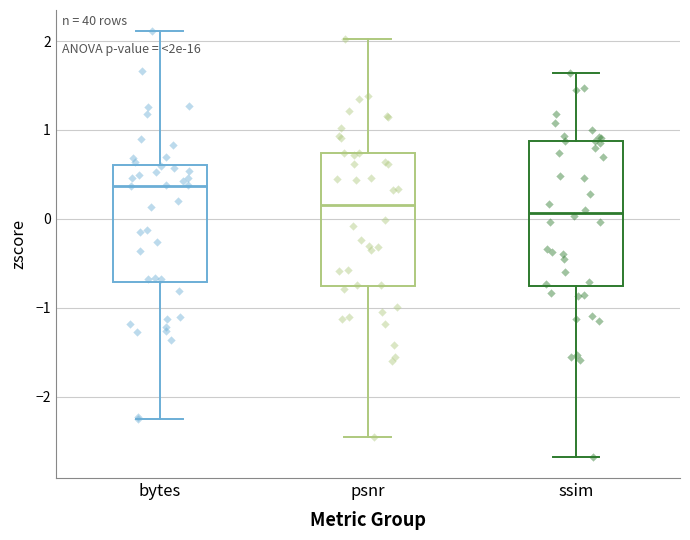

Reading left to right, transcribe this box plot: for each box, give where its median line is, the range the box spans, and where its two whiskers end, as read against the y-axis. The values are not printed on the chart, so give them approximately, as read against the axis.

bytes: median 0.4, box -0.7 to 0.6, whiskers -2.3 to 2.1
psnr: median 0.2, box -0.8 to 0.7, whiskers -2.4 to 2.0
ssim: median 0.1, box -0.8 to 0.9, whiskers -2.7 to 1.6